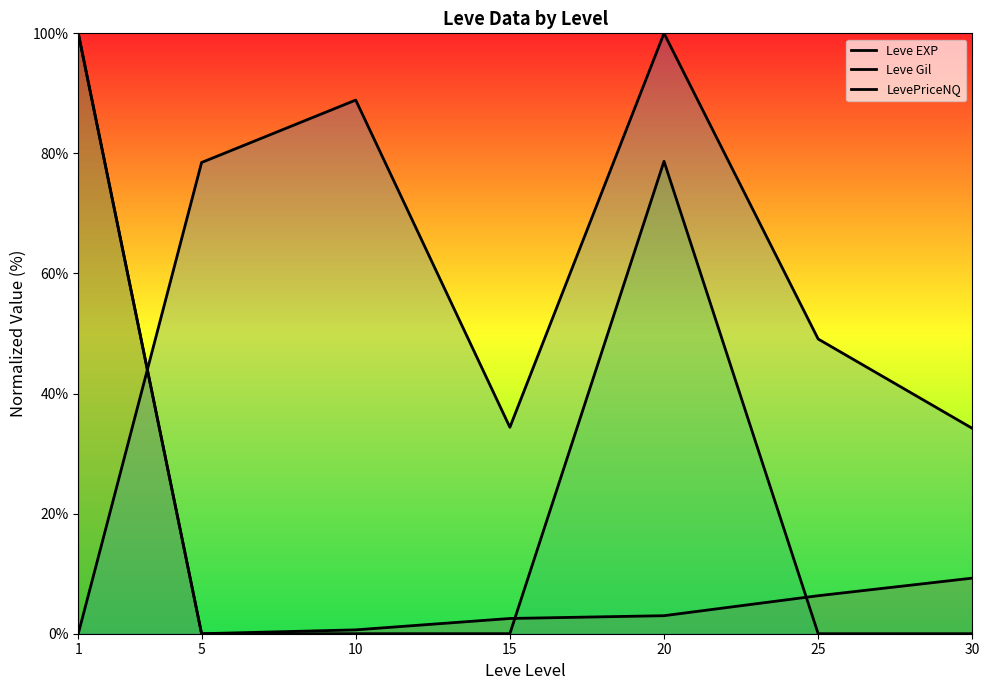

True or false: Leve EXP has more than 2 points higher than both neighbors.

False